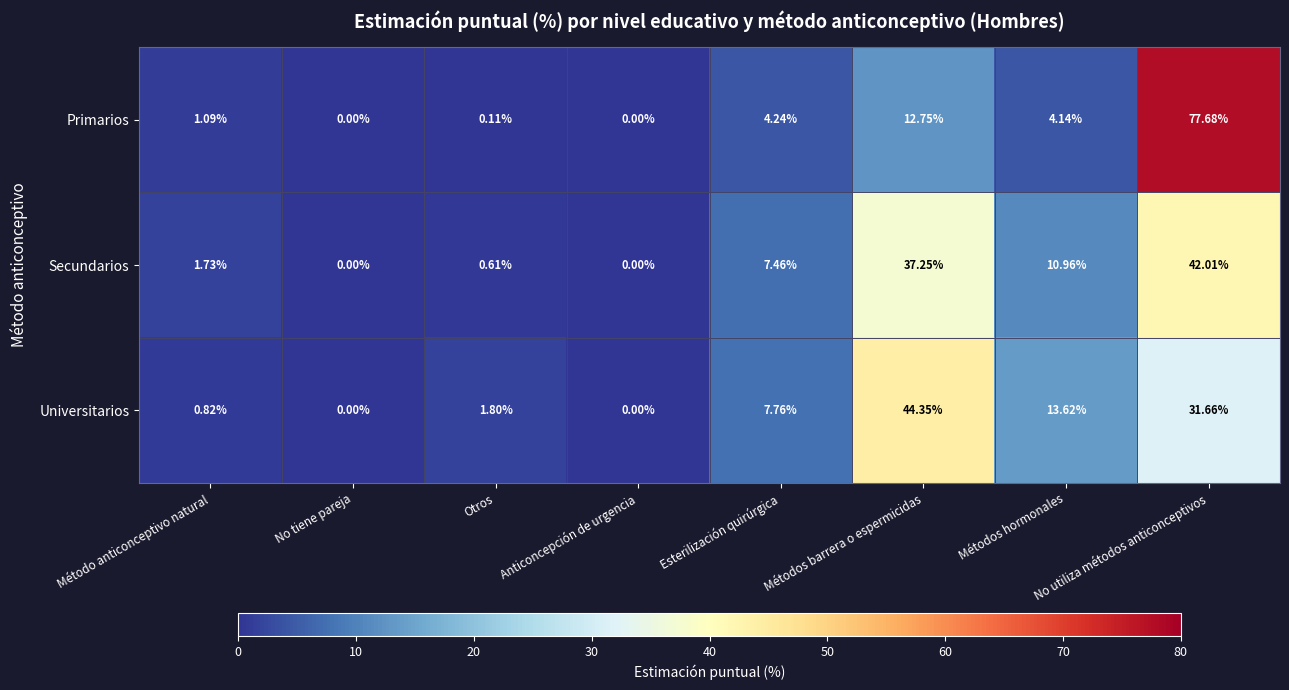

At which label is Universitarios closest to 22?

Métodos hormonales